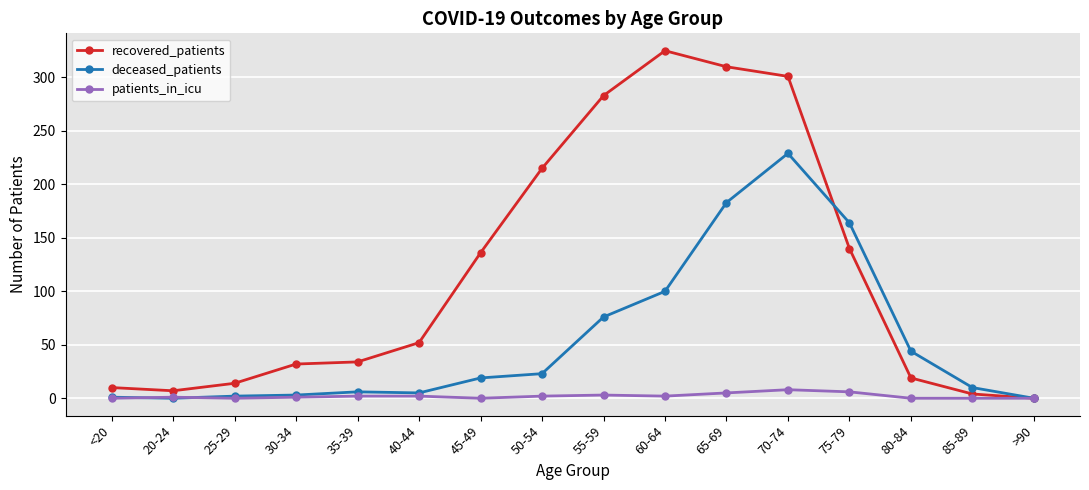

What is the total value across all series at 30-34?

36